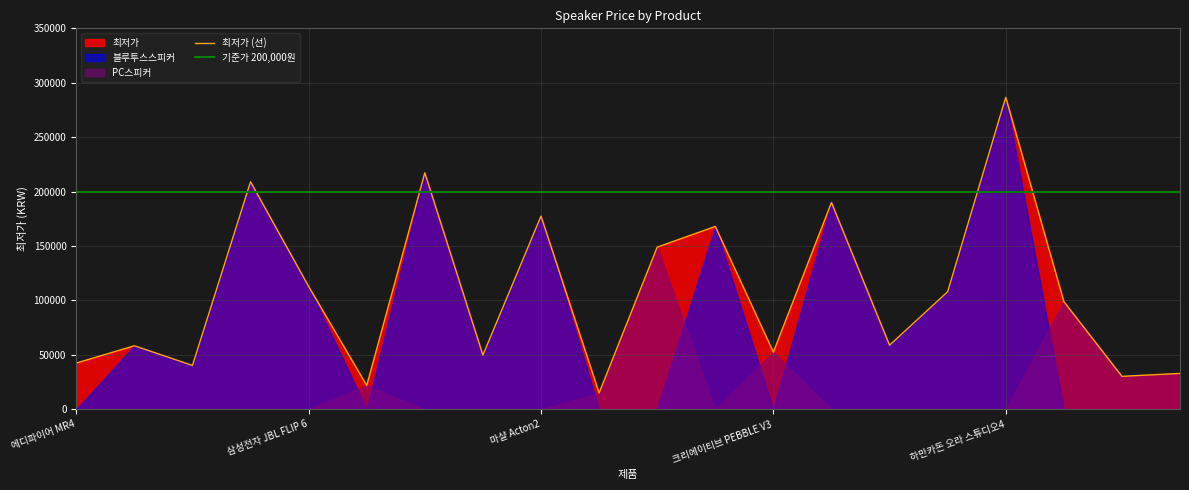

True or false: 블루투스스피커 has a value of 112890 at 삼성전자 JBL FLIP 6.

True